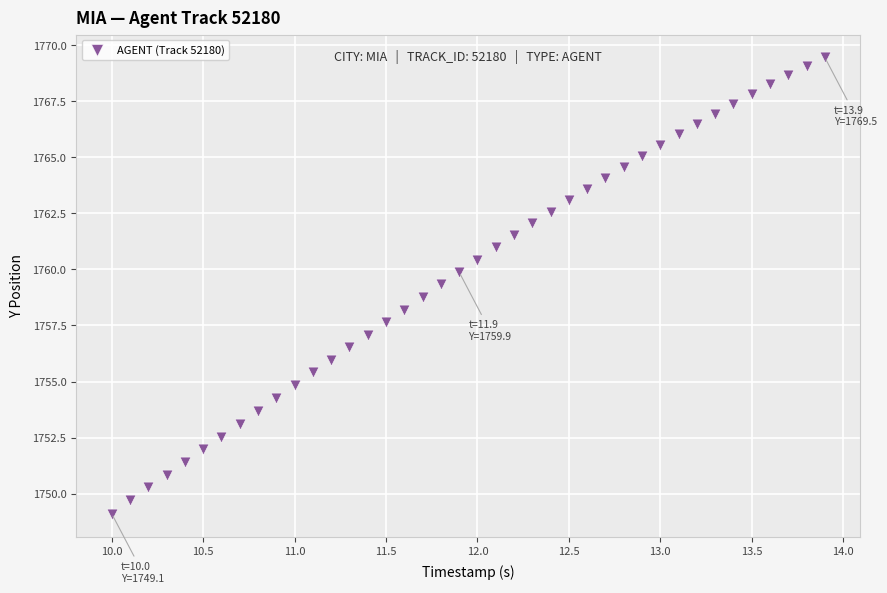

What is the range of Y values (max minus min)?

20.3